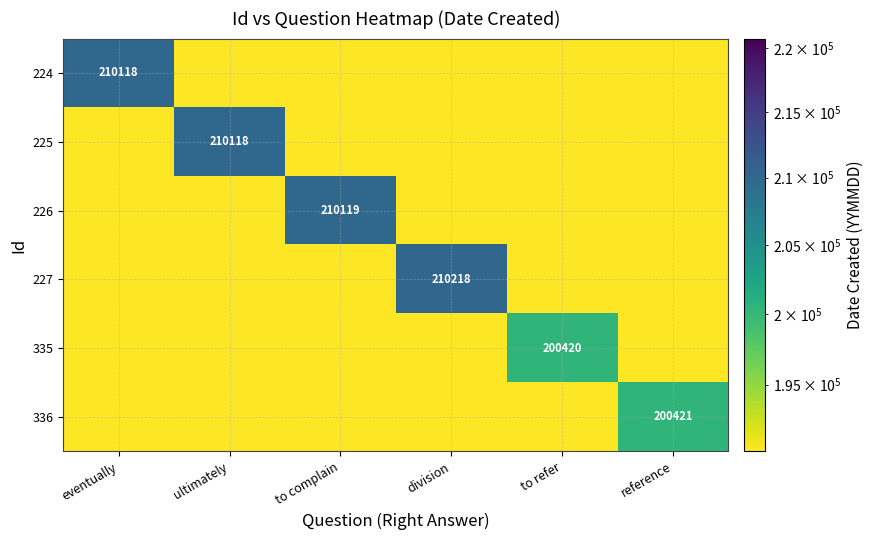

True or false: 225 has a value of 210118 at ultimately.

True